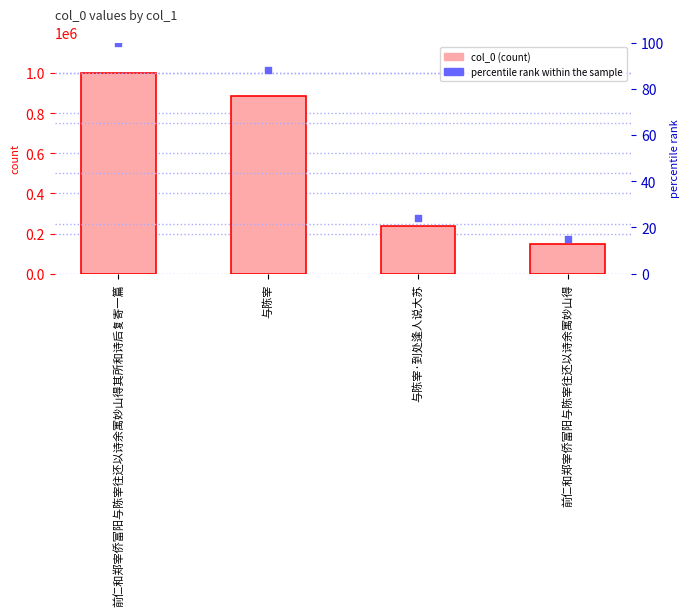

Which series has the largest Y range (max minus min)?

col_0